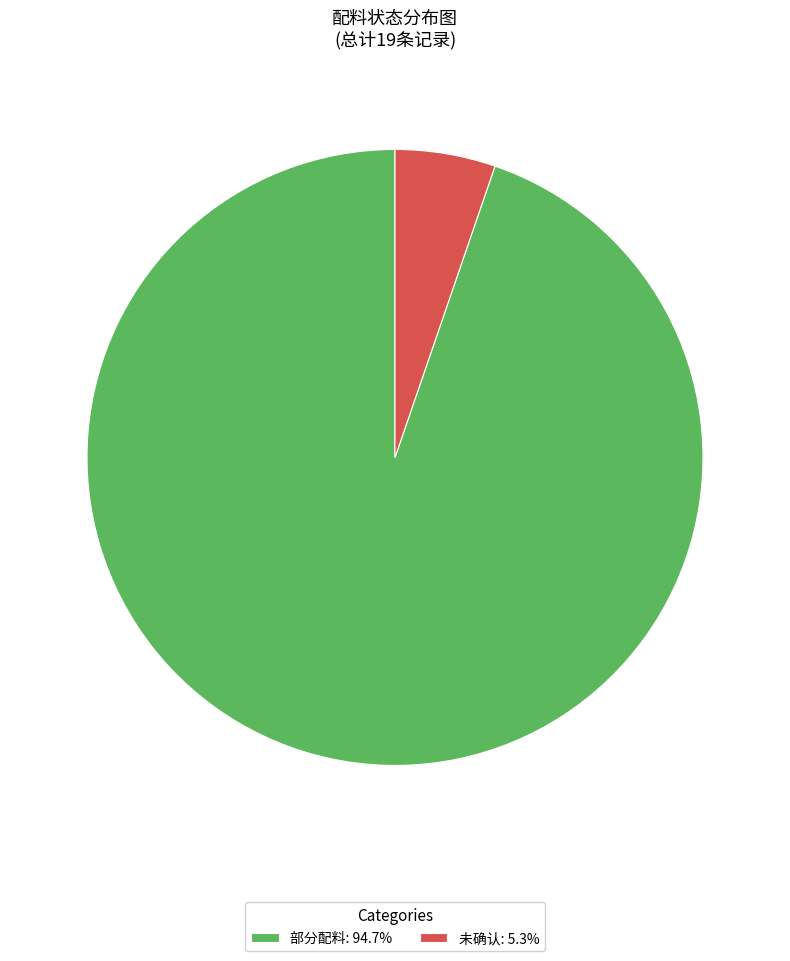

Do 未确认: 5.3% and 部分配料: 94.7% together represent more than half of the pie?

Yes